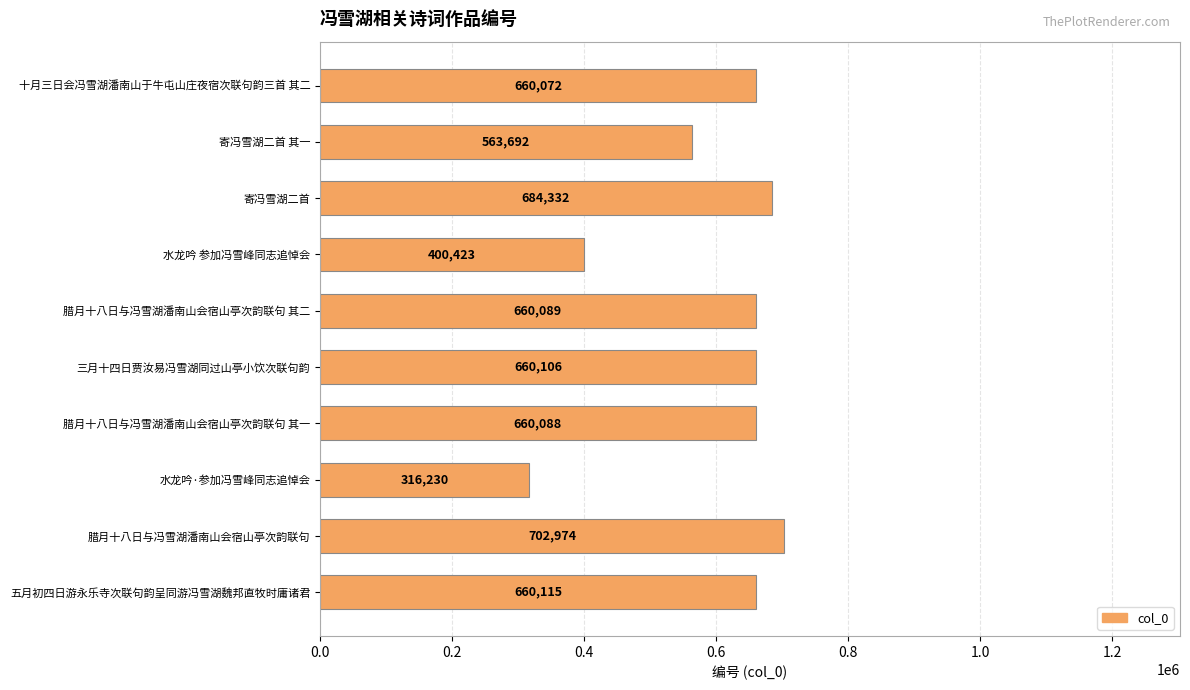

Reading top to bottom, what are all the values shown in this chart?

660072	563692	684332	400423	660089	660106	660088	316230	702974	660115